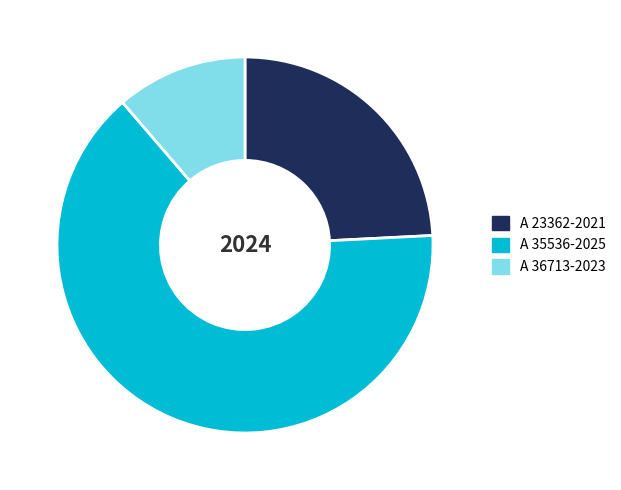

Combined, do A 23362-2021 and A 35536-2025 account for over 50%?

Yes